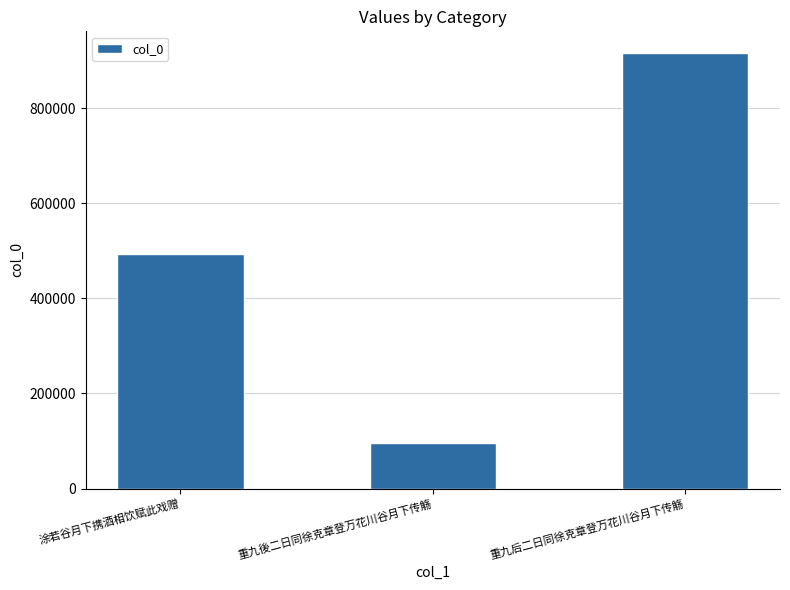

List the labels in order of value, smallest first.

重九後二日同徐克章登万花川谷月下传觞, 涂若谷月下携酒相饮赋此戏赠, 重九后二日同徐克章登万花川谷月下传觞